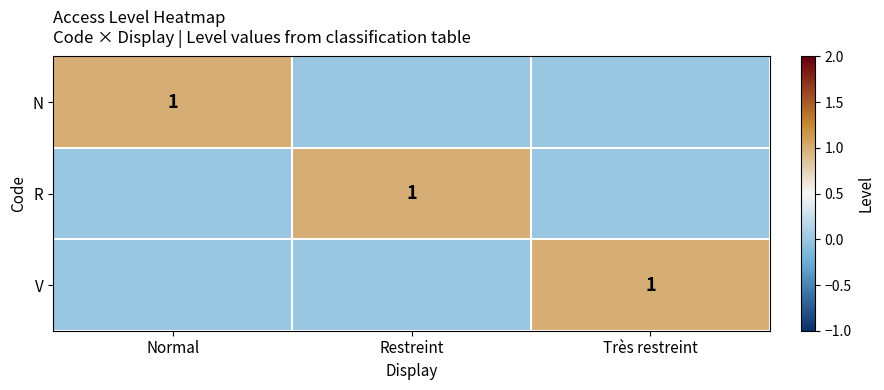

What is the difference between the highest and lowest values at Normal?

1